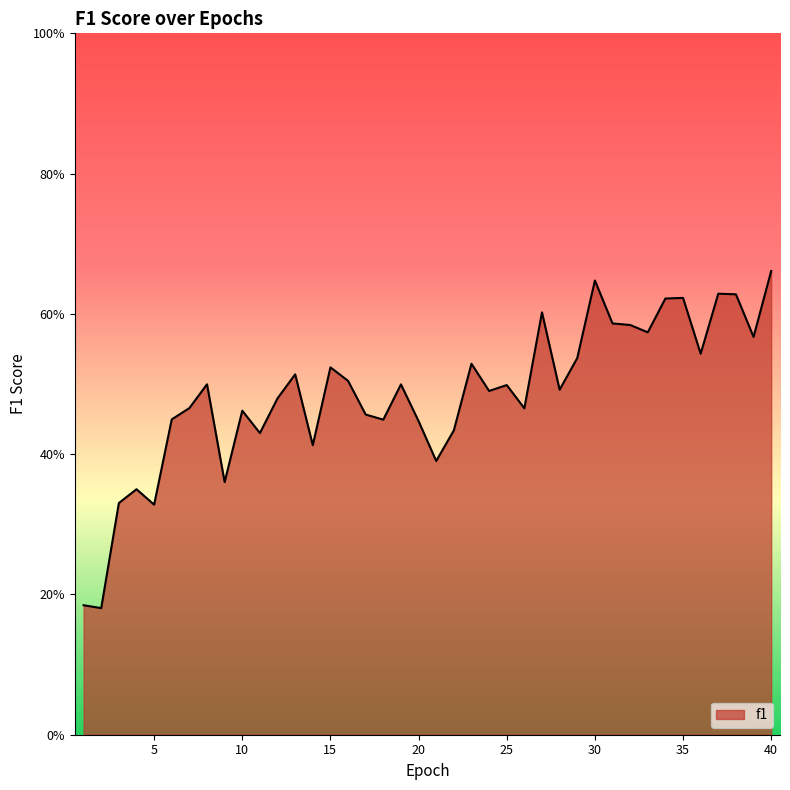

Is this an area chart (filled region under the line)?

Yes